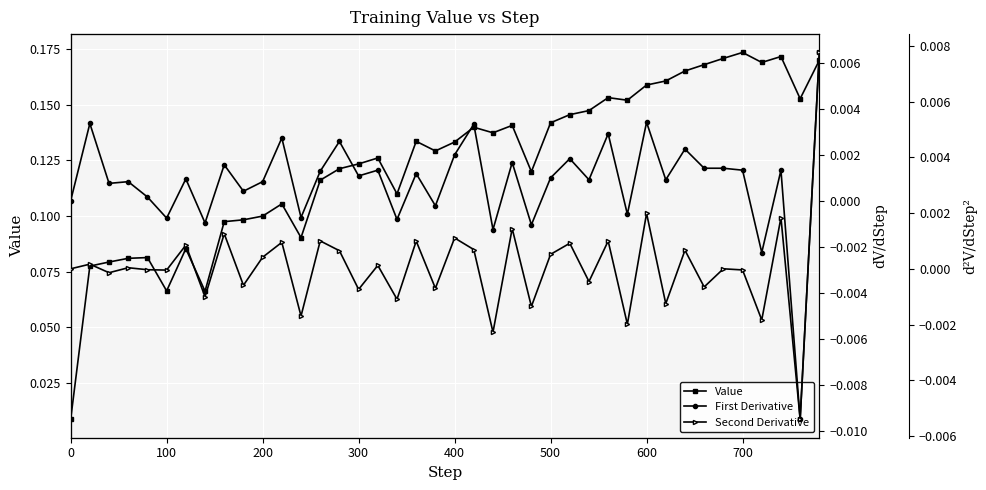

In Value, how many points are lower than both neighbors (excluding endpoints)?

10